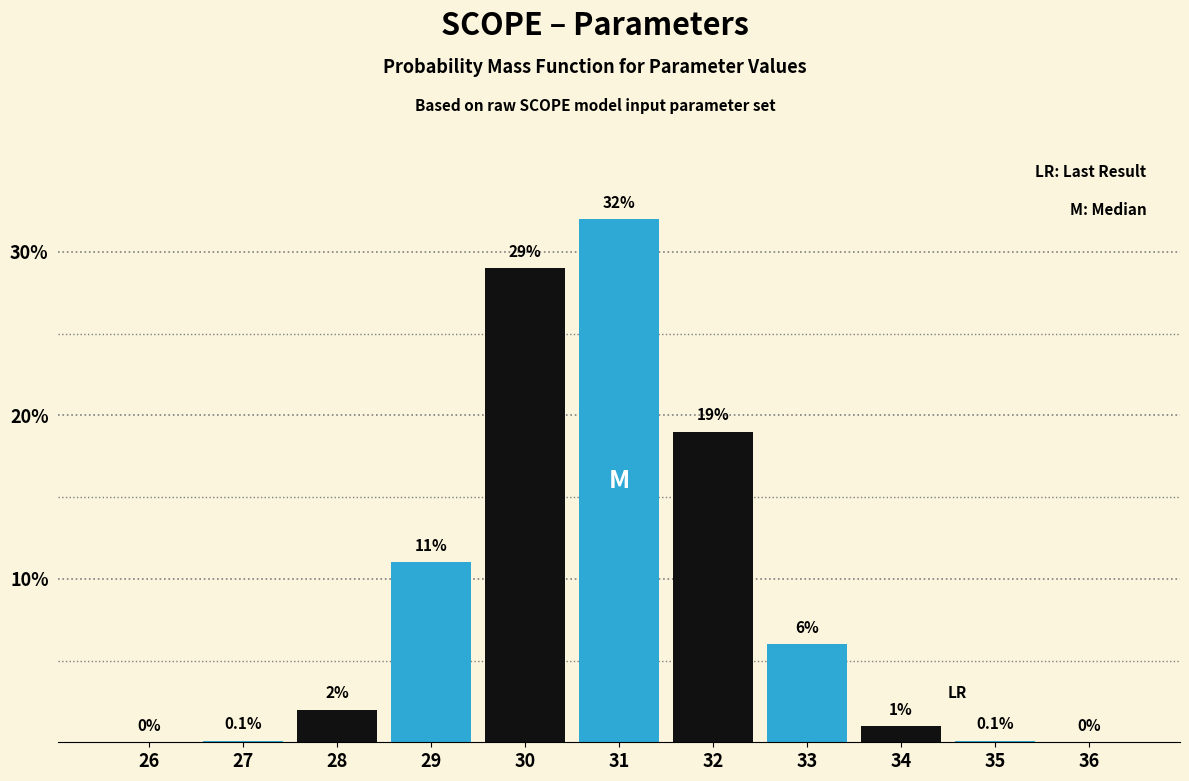

Reading left to right, transcribe all the data shown in this chart.

26=0.0	27=0.1	28=2.0	29=11.0	30=29.0	31=32.0	32=19.0	33=6.0	34=1.0	35=0.1	36=0.0